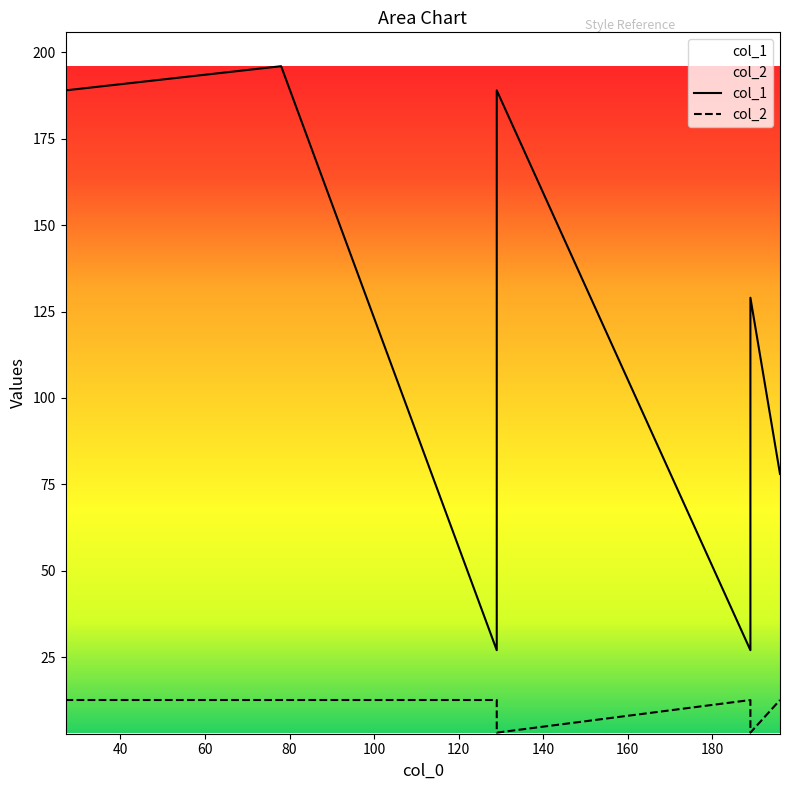

How many lines are shown in the chart?

2